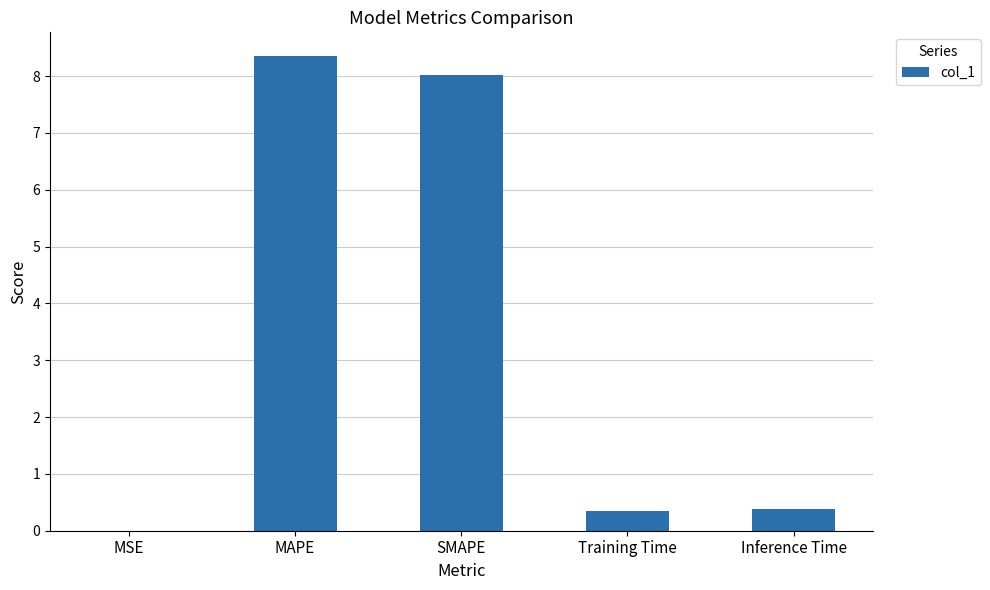

What is the sum of all values?

17.1